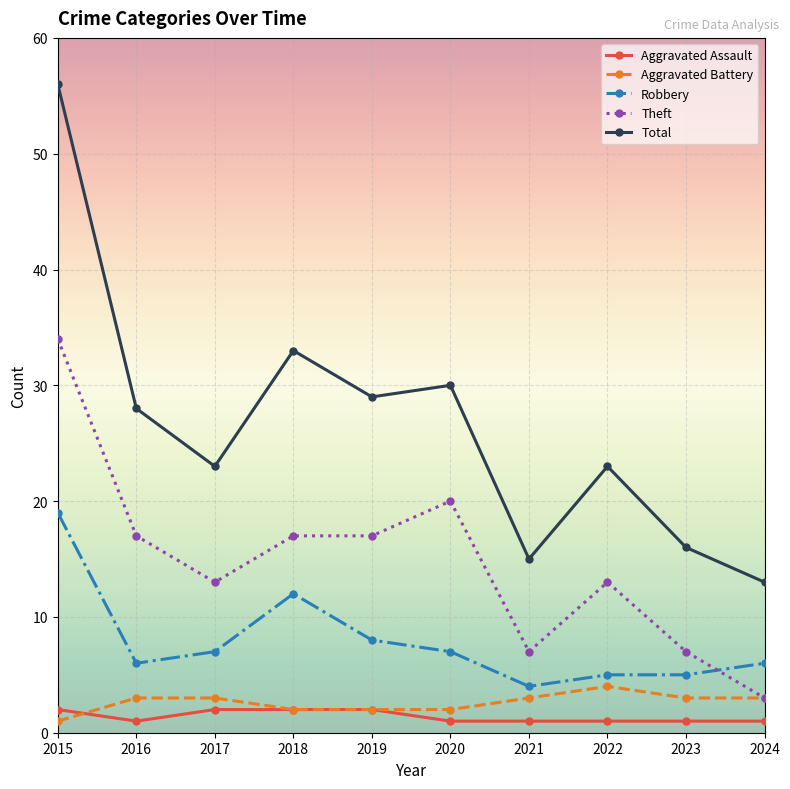

Read the Aggravated Battery value at 2017.

3